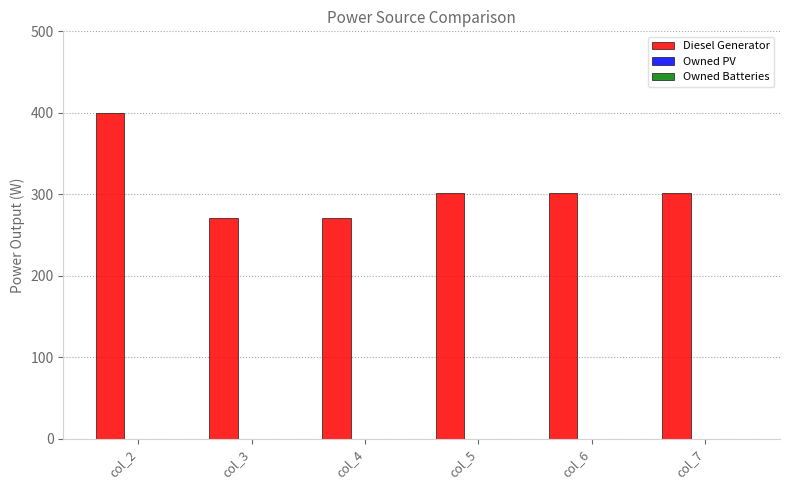

What is the value of the 4th bar from the left?

302